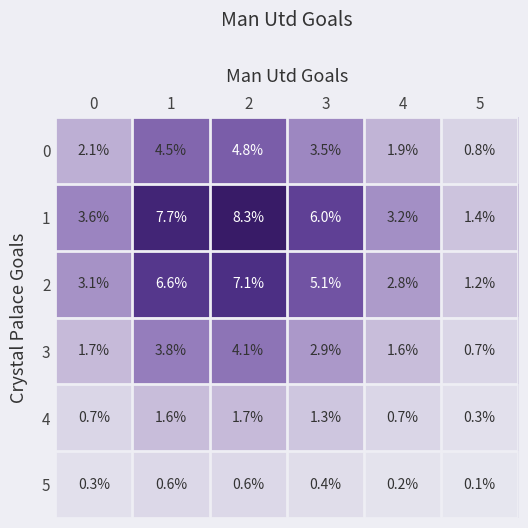

Is the value of 1 at 3 greater than the value of 0 at 1?

Yes